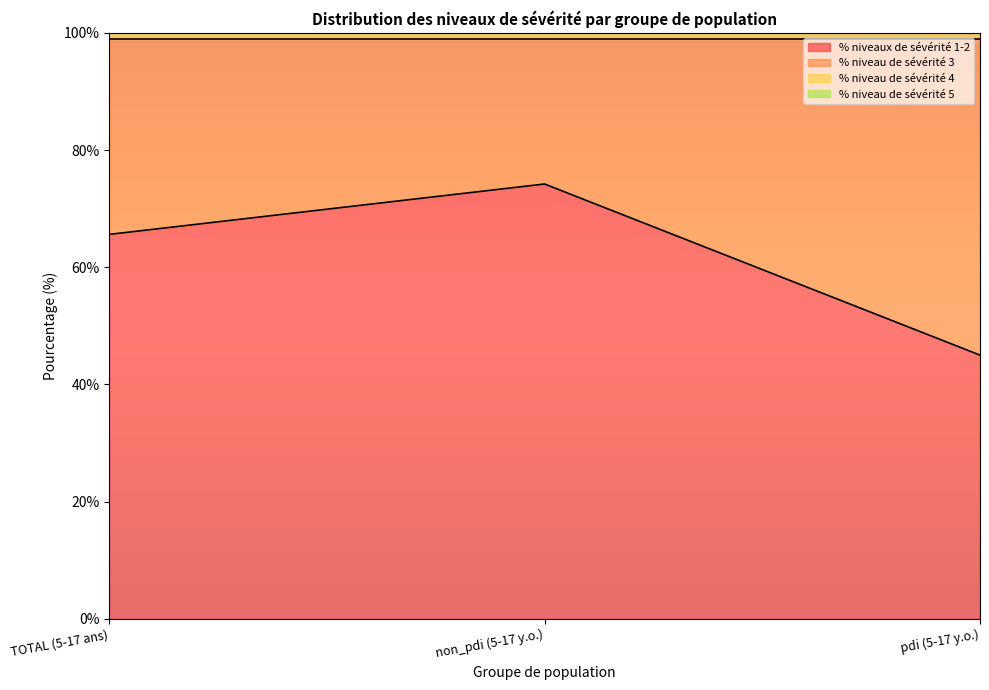

What is the label of the 2nd point from the left?

non_pdi (5-17 y.o.)